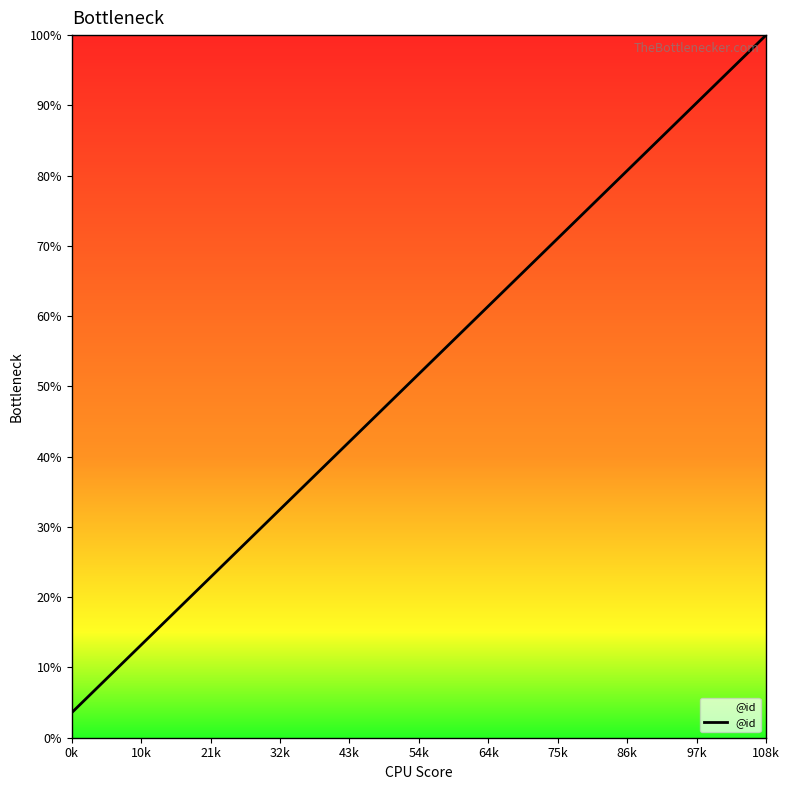

What is the maximum value shown in the chart?

100.0